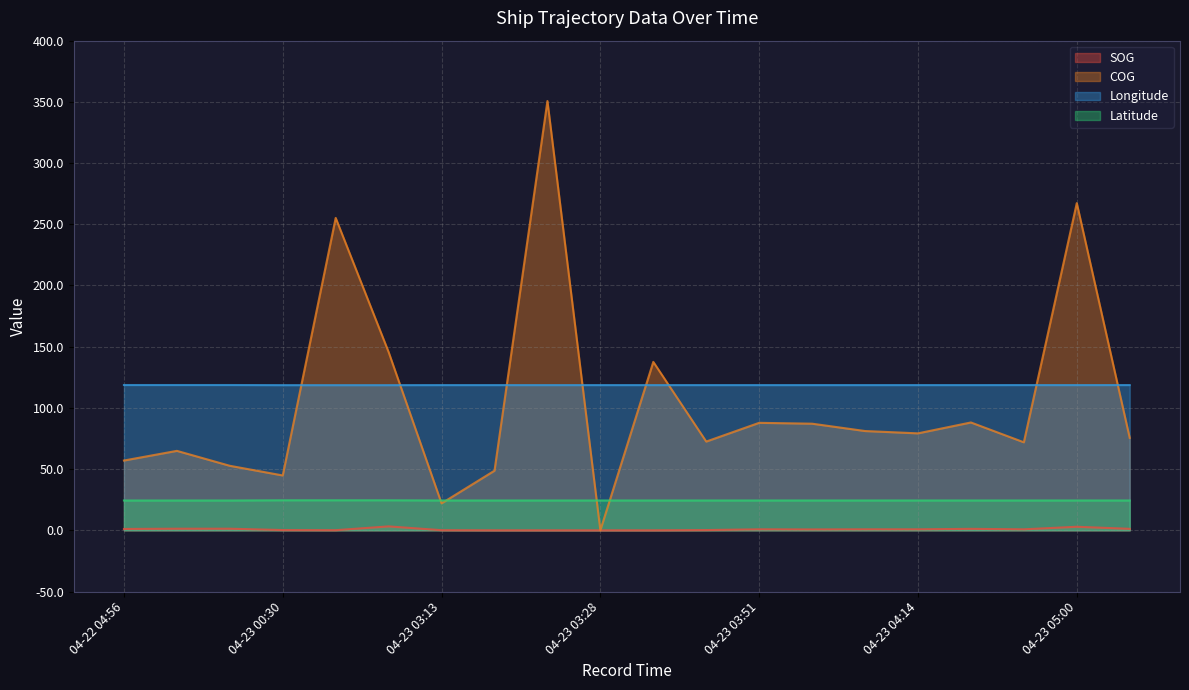

Reading left to right, transcribe all the data shown in this chart.

SOG: 04-22 04:56=1.1	04-22 05:02=1.3	04-22 05:10=1.3	04-23 00:30=0.2	04-23 01:08=0.1	04-23 01:24=3.2	04-23 03:13=0.1	04-23 03:17=0.0	04-23 03:19=0.0	04-23 03:28=0.0	04-23 03:36=0.0	04-23 03:47=0.2	04-23 03:51=0.8	04-23 03:57=0.7	04-23 04:08=0.8	04-23 04:14=0.8	04-23 04:20=1.2	04-23 04:48=0.8	04-23 05:00=2.9	04-23 05:50=1.2
COG: 04-22 04:56=57.0	04-22 05:02=64.9	04-22 05:10=52.7	04-23 00:30=44.8	04-23 01:08=255.2	04-23 01:24=145.6	04-23 03:13=22.0	04-23 03:17=48.7	04-23 03:19=350.7	04-23 03:28=0.0	04-23 03:36=137.6	04-23 03:47=72.5	04-23 03:51=87.8	04-23 03:57=87.1	04-23 04:08=81.1	04-23 04:14=79.2	04-23 04:20=88.1	04-23 04:48=71.9	04-23 05:00=267.3	04-23 05:50=75.5
Longitude: 04-22 04:56=118.7	04-22 05:02=118.7	04-22 05:10=118.7	04-23 00:30=118.6	04-23 01:08=118.6	04-23 01:24=118.6	04-23 03:13=118.6	04-23 03:17=118.6	04-23 03:19=118.6	04-23 03:28=118.6	04-23 03:36=118.6	04-23 03:47=118.6	04-23 03:51=118.6	04-23 03:57=118.6	04-23 04:08=118.6	04-23 04:14=118.6	04-23 04:20=118.6	04-23 04:48=118.7	04-23 05:00=118.6	04-23 05:50=118.7
Latitude: 04-22 04:56=24.4	04-22 05:02=24.4	04-22 05:10=24.4	04-23 00:30=24.5	04-23 01:08=24.5	04-23 01:24=24.5	04-23 03:13=24.4	04-23 03:17=24.4	04-23 03:19=24.4	04-23 03:28=24.4	04-23 03:36=24.4	04-23 03:47=24.4	04-23 03:51=24.4	04-23 03:57=24.4	04-23 04:08=24.4	04-23 04:14=24.4	04-23 04:20=24.4	04-23 04:48=24.4	04-23 05:00=24.4	04-23 05:50=24.4